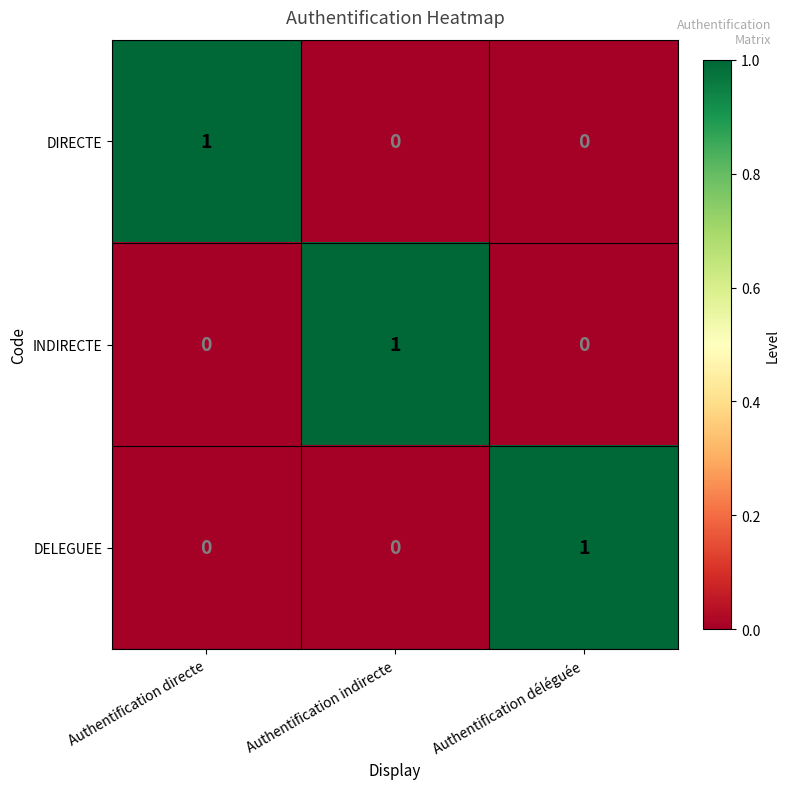

The DIRECTE series shows 1 at Authentification directe. True or false?

True